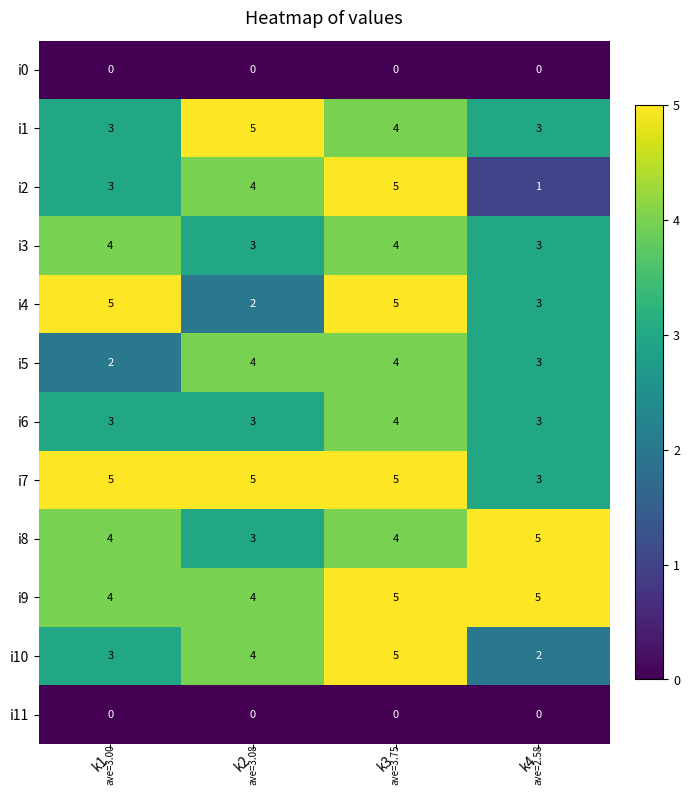

What is the average value of the i5 series?

3